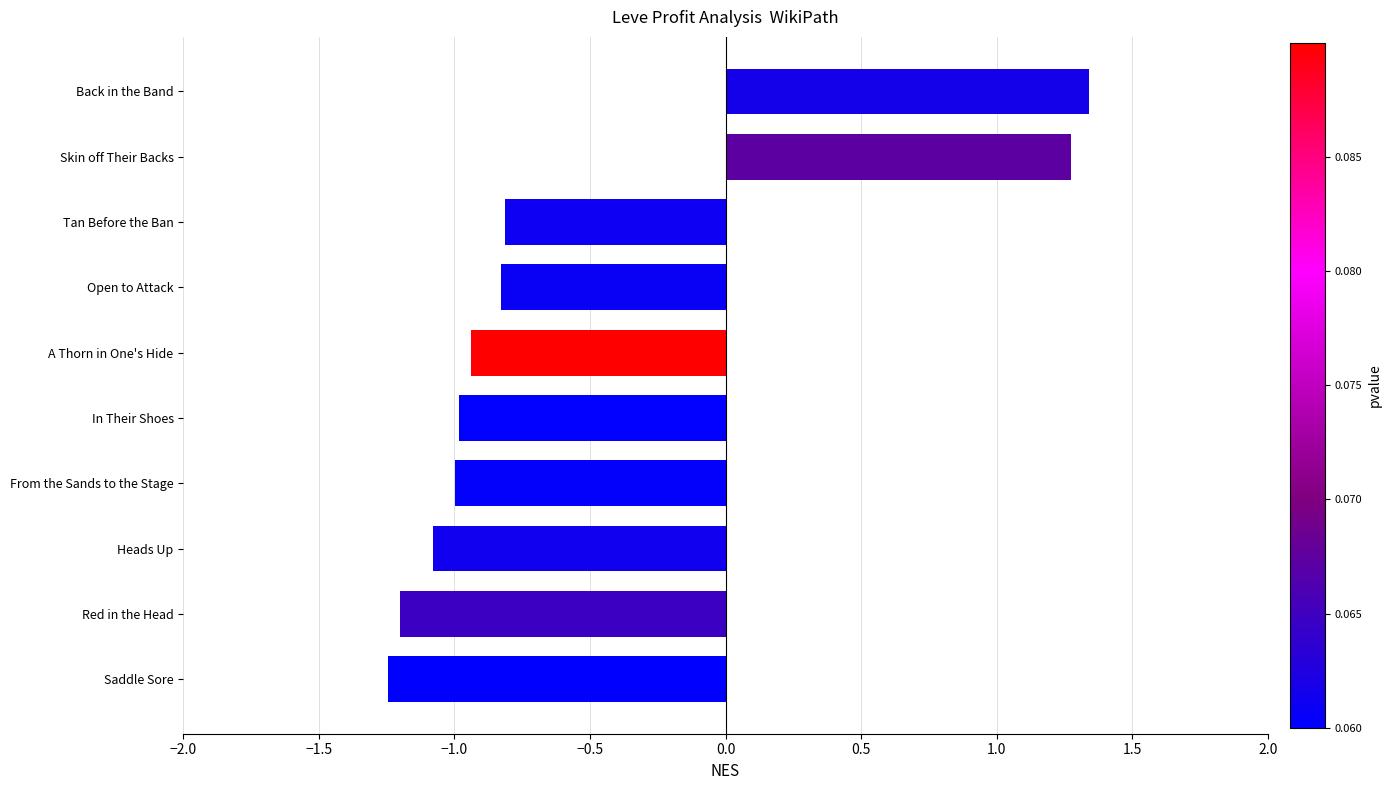

What is the greatest value displayed?

1.3